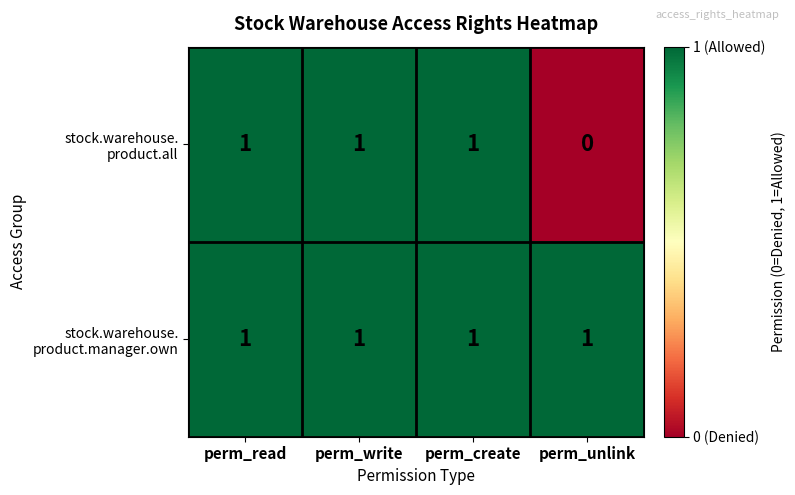

What is the maximum value shown in the chart?

1